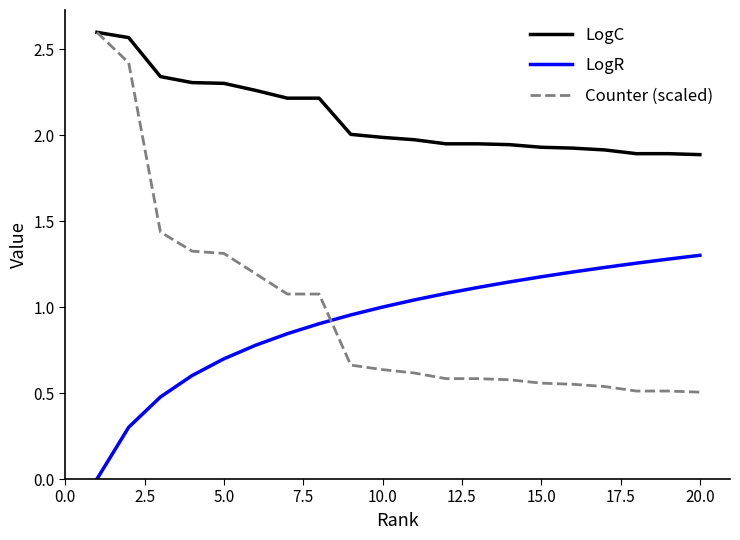

How many times do Counter (scaled) and LogR cross each other?

1